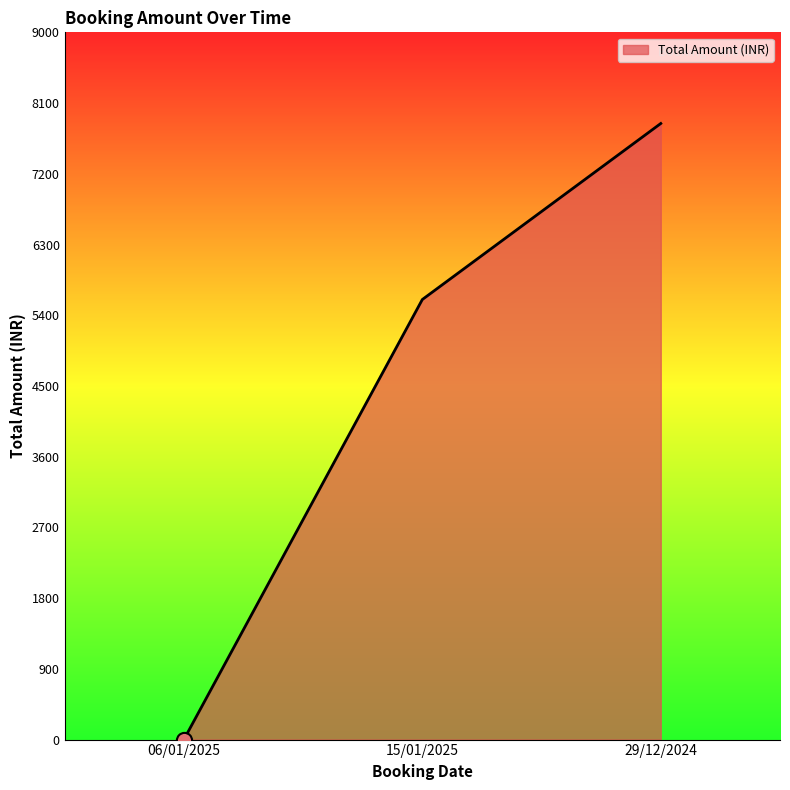

What is the change in value from 06/01/2025 to 29/12/2024?

+7840